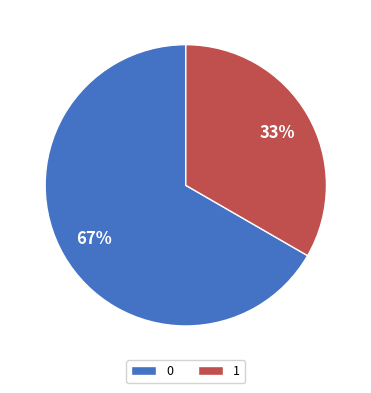

Is there any slice that represents more than half of the pie?

Yes